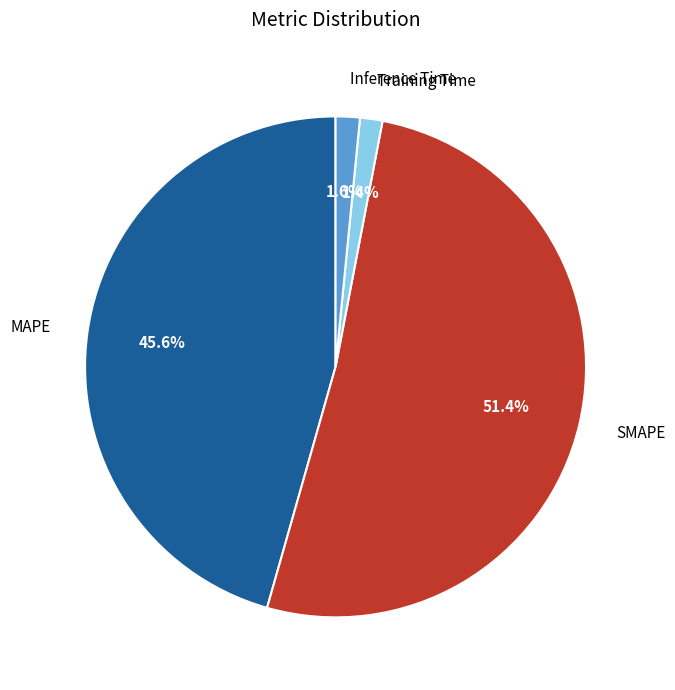

True or false: Training Time accounts for 14% of the total.

False